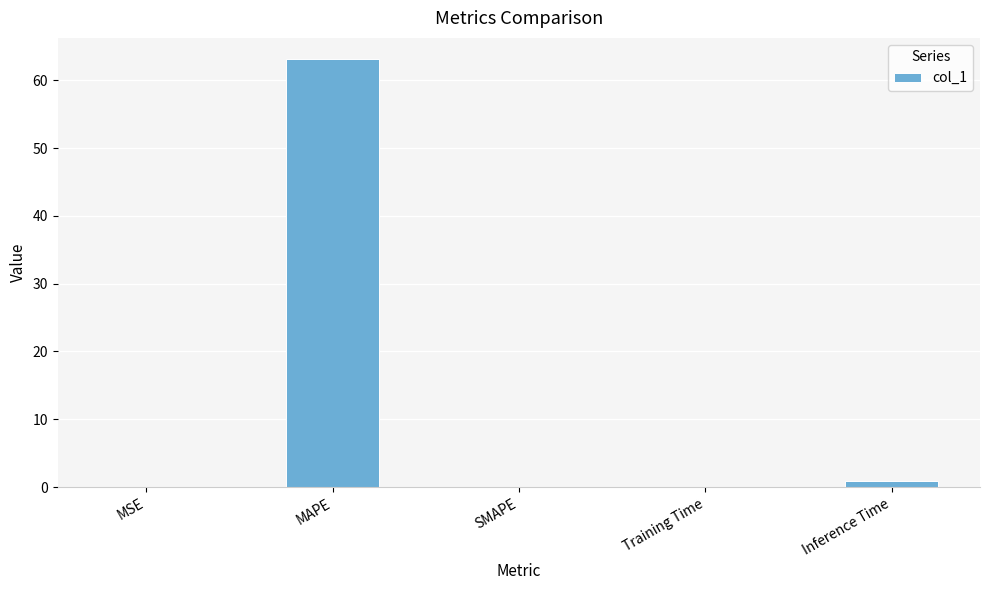

How many distinct data groups are displayed?

1